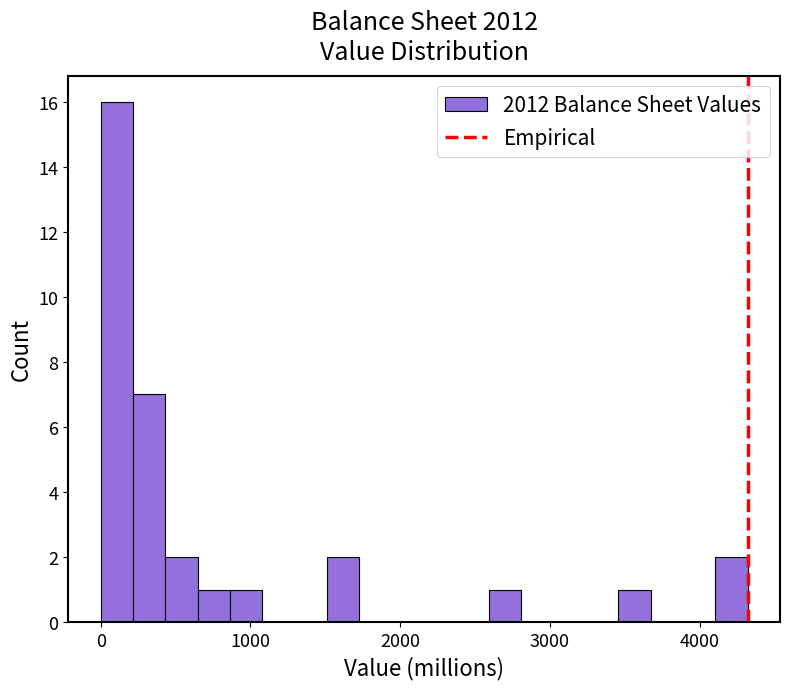

Around what value on the x-axis is the tallest bar? Give the approximate position of its centre, as read against the axis.

100